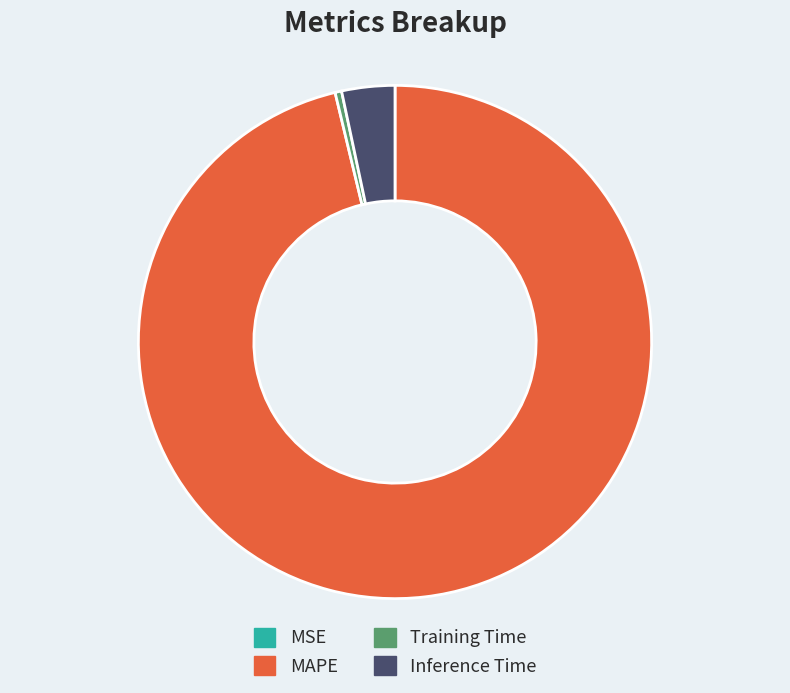

Is there any slice that represents more than half of the pie?

Yes